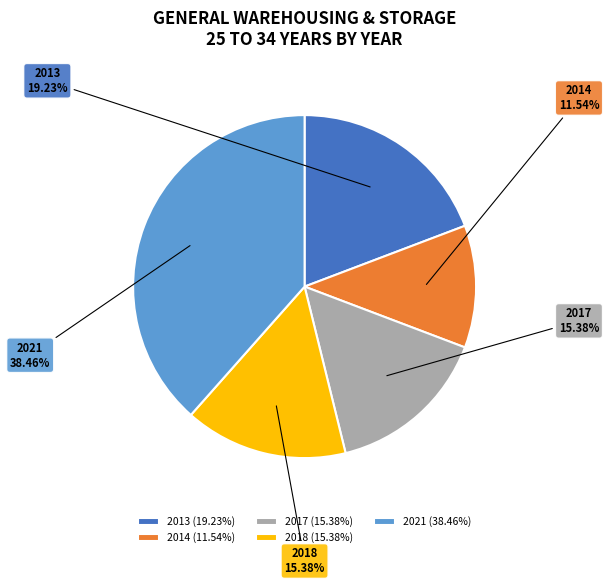

To the nearest percent, what portion does 2017 represent?

15%